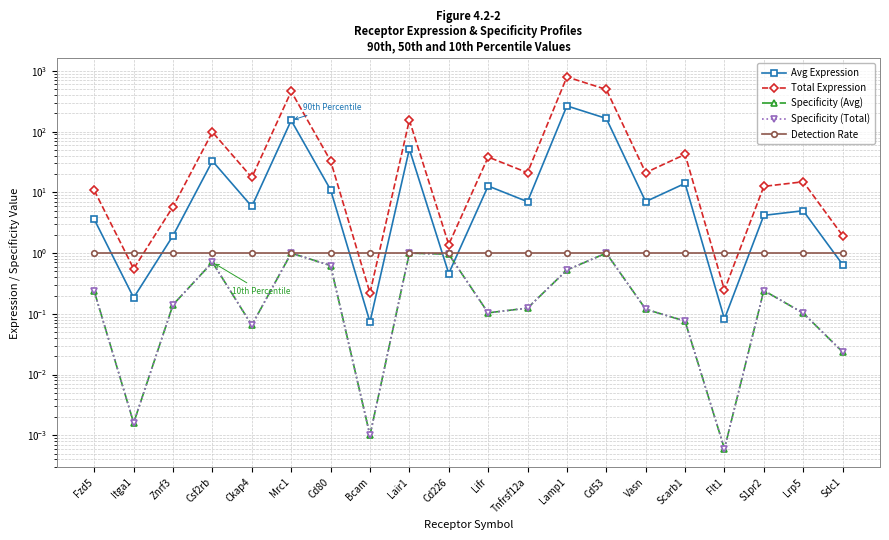

Reading left to right, what are all the values shown in this chart?

Avg Expression: Fzd5=3.6	Itga1=0.2	Znrf3=1.9	Csf2rb=32.8	Ckap4=5.9	Mrc1=153.1	Cd80=11.0	Bcam=0.1	Lair1=51.6	Cd226=0.5	Lifr=12.7	Tnfrsf12a=7.0	Lamp1=265.3	Cd53=165.0	Vasn=7.0	Scarb1=14.0	Flt1=0.1	S1pr2=4.2	Lrp5=5.0	Sdc1=0.6
Total Expression: Fzd5=10.8	Itga1=0.6	Znrf3=5.8	Csf2rb=98.4	Ckap4=17.6	Mrc1=459.2	Cd80=33.1	Bcam=0.2	Lair1=154.8	Cd226=1.4	Lifr=38.2	Tnfrsf12a=21.1	Lamp1=796.0	Cd53=494.9	Vasn=21.1	Scarb1=42.1	Flt1=0.2	S1pr2=12.5	Lrp5=14.9	Sdc1=1.9
Specificity (Avg): Fzd5=0.2	Itga1=0.0	Znrf3=0.1	Csf2rb=0.7	Ckap4=0.1	Mrc1=1.0	Cd80=0.6	Bcam=0.0	Lair1=1.0	Cd226=1.0	Lifr=0.1	Tnfrsf12a=0.1	Lamp1=0.5	Cd53=1.0	Vasn=0.1	Scarb1=0.1	Flt1=0.0	S1pr2=0.2	Lrp5=0.1	Sdc1=0.0
Specificity (Total): Fzd5=0.2	Itga1=0.0	Znrf3=0.1	Csf2rb=0.7	Ckap4=0.1	Mrc1=1.0	Cd80=0.6	Bcam=0.0	Lair1=1.0	Cd226=1.0	Lifr=0.1	Tnfrsf12a=0.1	Lamp1=0.5	Cd53=1.0	Vasn=0.1	Scarb1=0.1	Flt1=0.0	S1pr2=0.2	Lrp5=0.1	Sdc1=0.0
Detection Rate: Fzd5=1.0	Itga1=1.0	Znrf3=1.0	Csf2rb=1.0	Ckap4=1.0	Mrc1=1.0	Cd80=1.0	Bcam=1.0	Lair1=1.0	Cd226=1.0	Lifr=1.0	Tnfrsf12a=1.0	Lamp1=1.0	Cd53=1.0	Vasn=1.0	Scarb1=1.0	Flt1=1.0	S1pr2=1.0	Lrp5=1.0	Sdc1=1.0